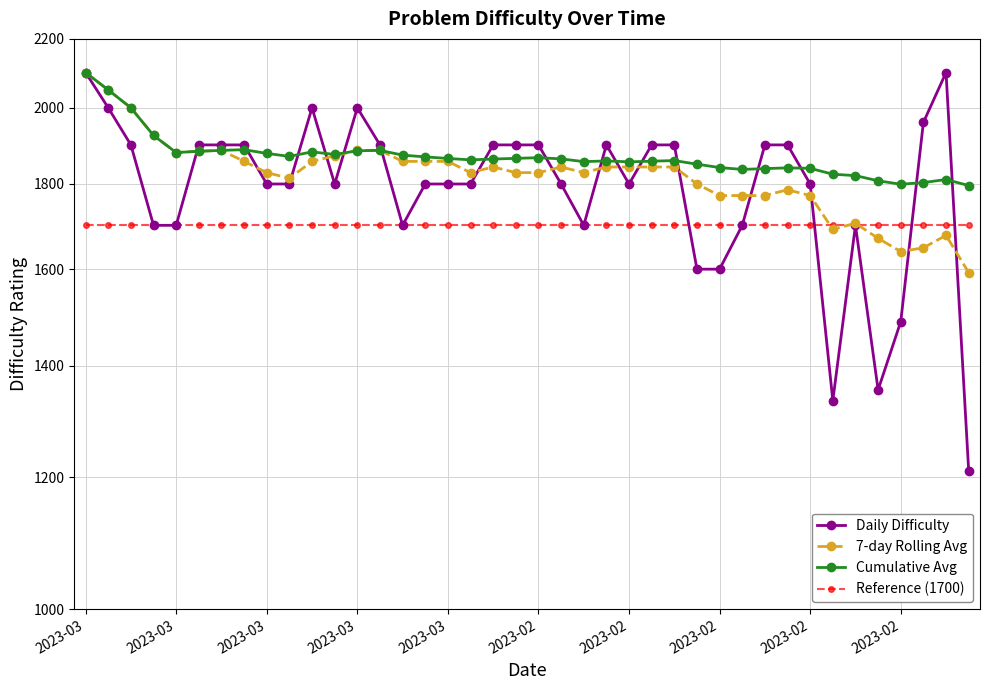

What is the sum of the Cumulative Avg values at 2023-02 and 2023-02?

3765.3